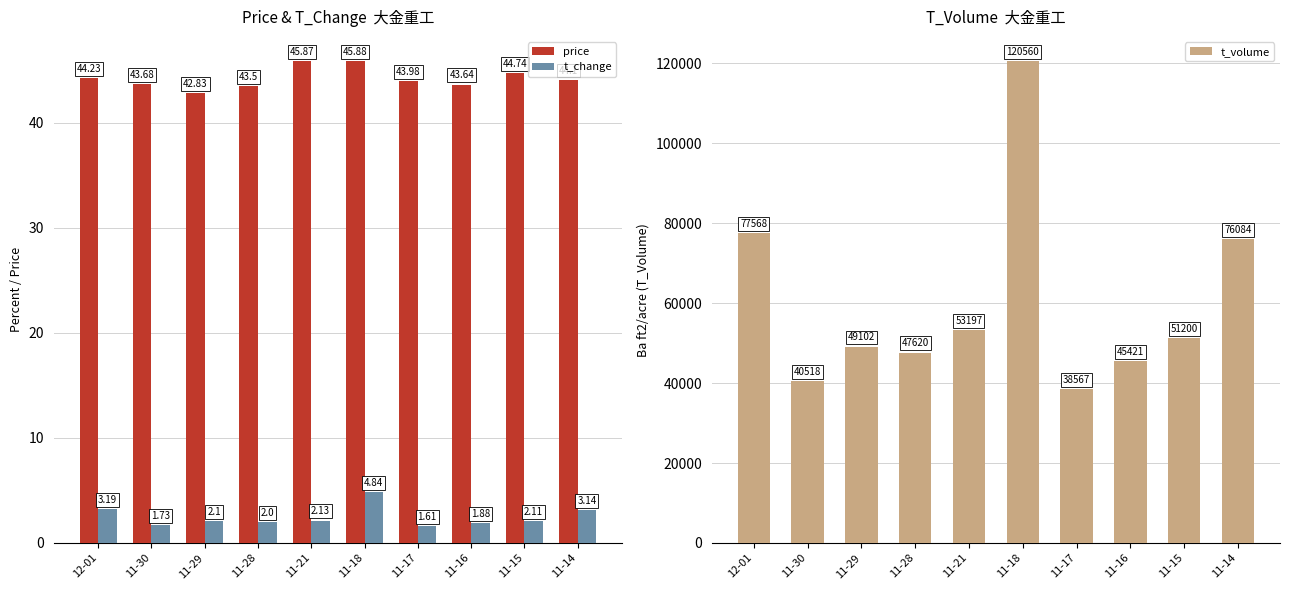

Reading left to right, what are all the values shown in this chart?

price: 12-01=44.2	11-30=43.7	11-29=42.8	11-28=43.5	11-21=45.9	11-18=45.9	11-17=44.0	11-16=43.6	11-15=44.7	11-14=44.1
t_change: 12-01=3.2	11-30=1.7	11-29=2.1	11-28=2.0	11-21=2.1	11-18=4.8	11-17=1.6	11-16=1.9	11-15=2.1	11-14=3.1
t_volume: 12-01=77568.0	11-30=40518.0	11-29=49102.0	11-28=47620.0	11-21=53197.0	11-18=120560.0	11-17=38567.0	11-16=45421.0	11-15=51200.0	11-14=76084.0